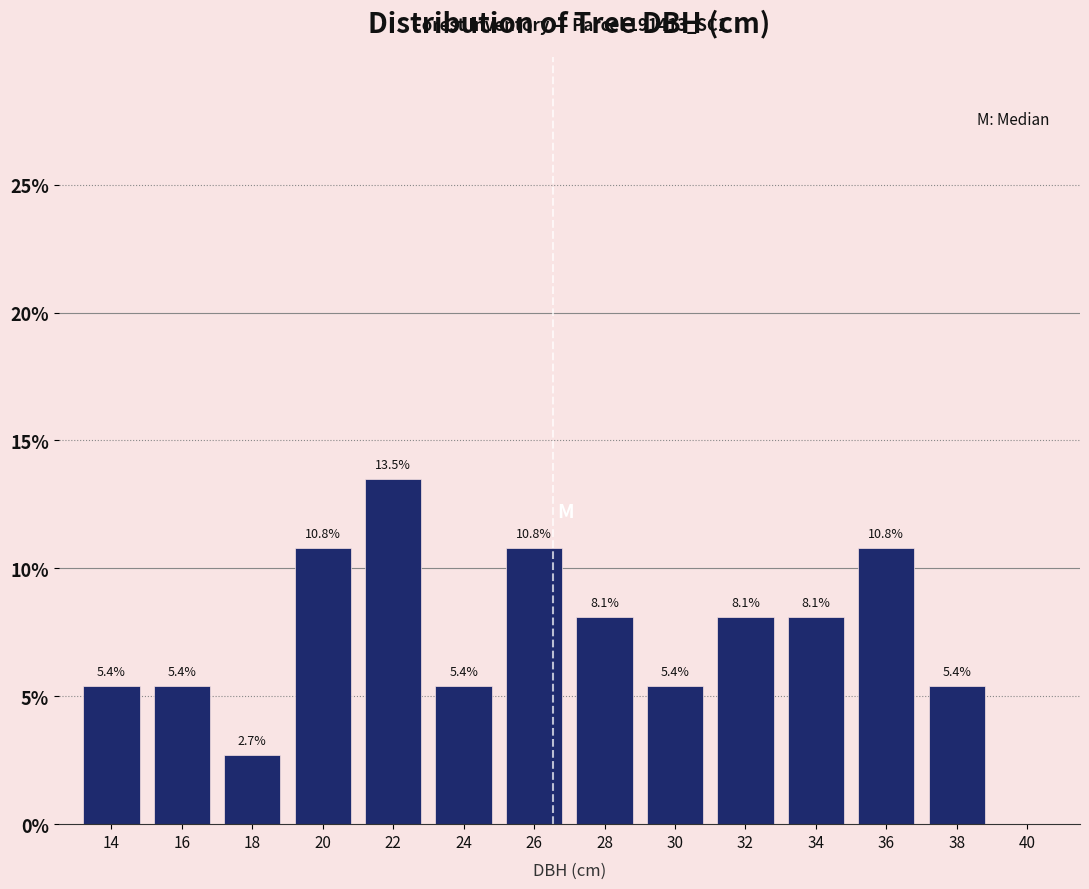

Reading left to right, list all the values displayed in this chart.

14=5.4	16=5.4	18=2.7	20=10.8	22=13.5	24=5.4	26=10.8	28=8.1	30=5.4	32=8.1	34=8.1	36=10.8	38=5.4	40=0.0